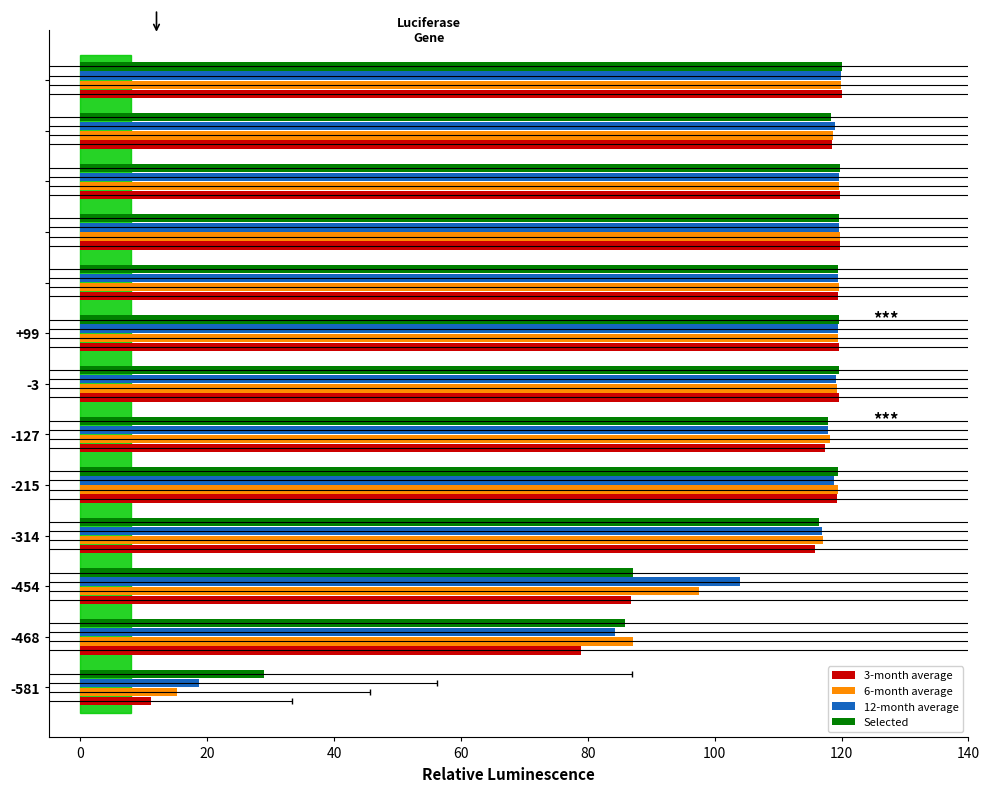

Which series has the largest total across all categories?

12-month average